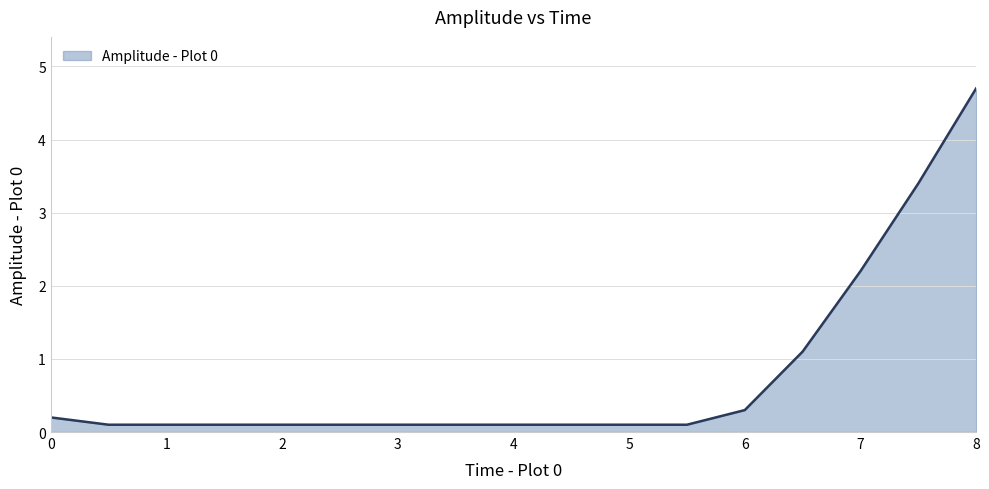

What is the difference between the second highest and second lowest values?

3.3